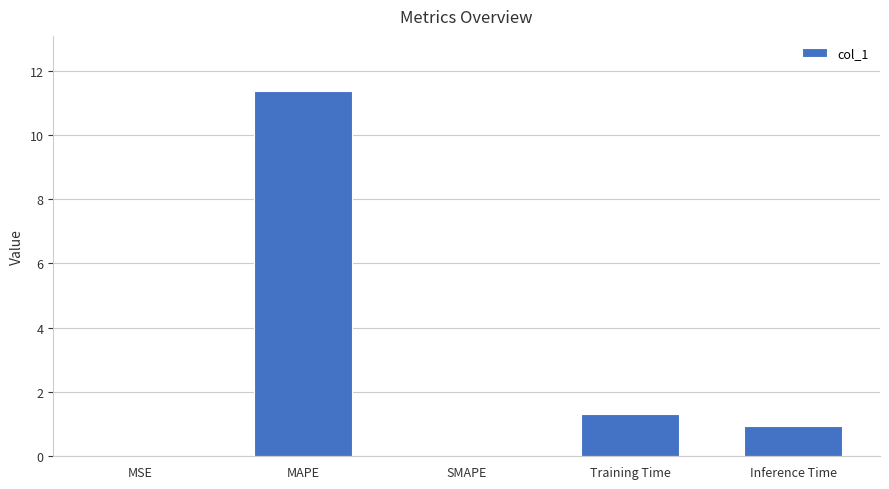

Count the number of categories in the chart.

5